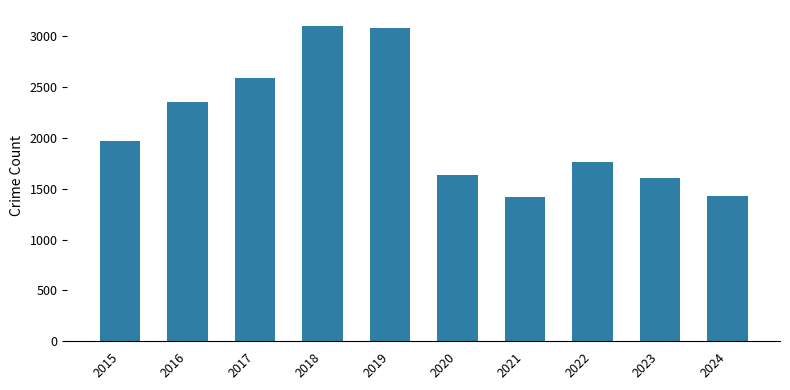

What is the ratio of the value at 2020 to the value at 2019?

0.5